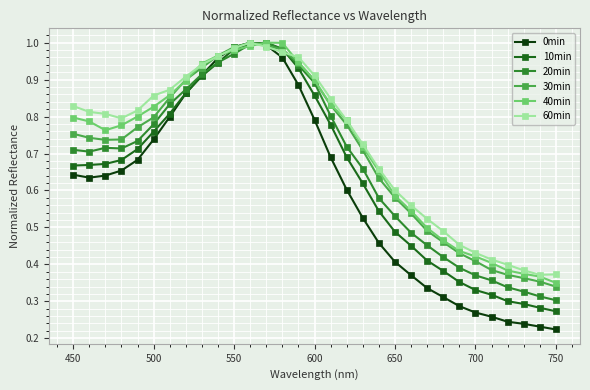

True or false: 60min and 40min cross at least once.

True